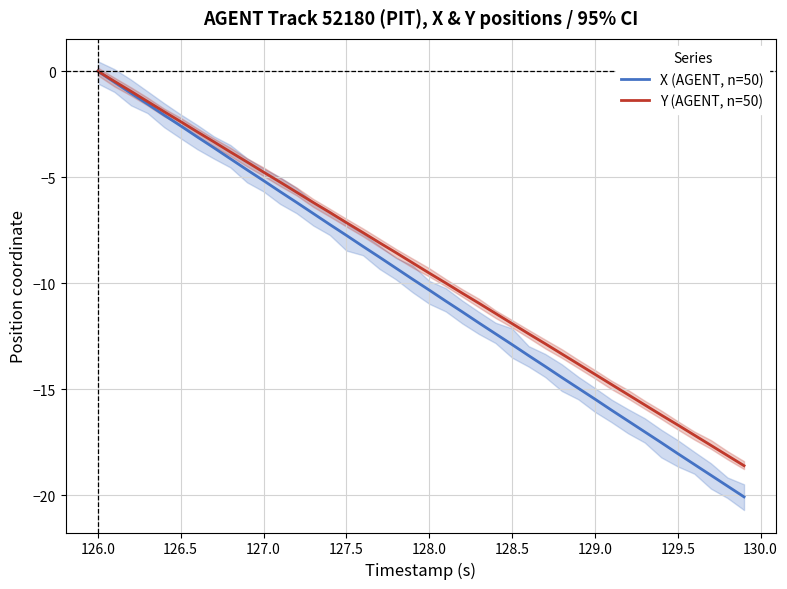

True or false: X (AGENT, n=50) and Y (AGENT, n=50) intersect in this chart.

False